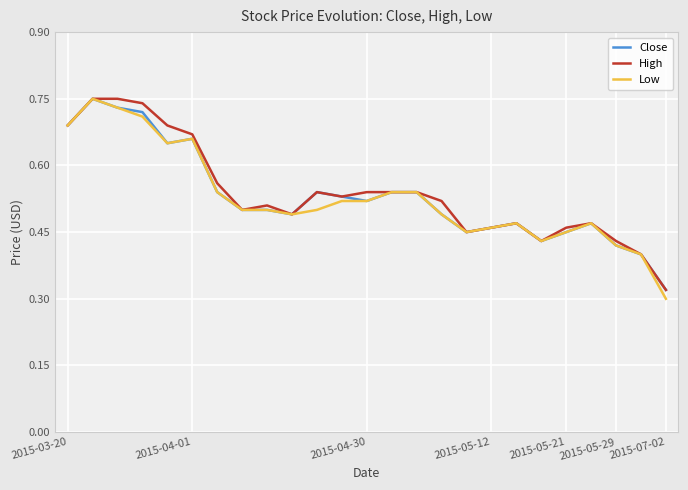

At which category does the chart reach its minimum across all series?

2015-07-02